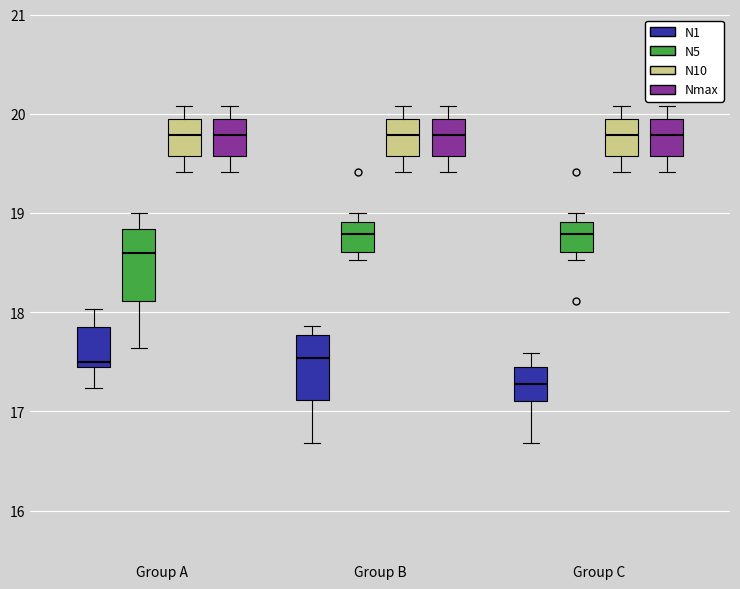

Which box's median line is the lowest?

Group C (N1)